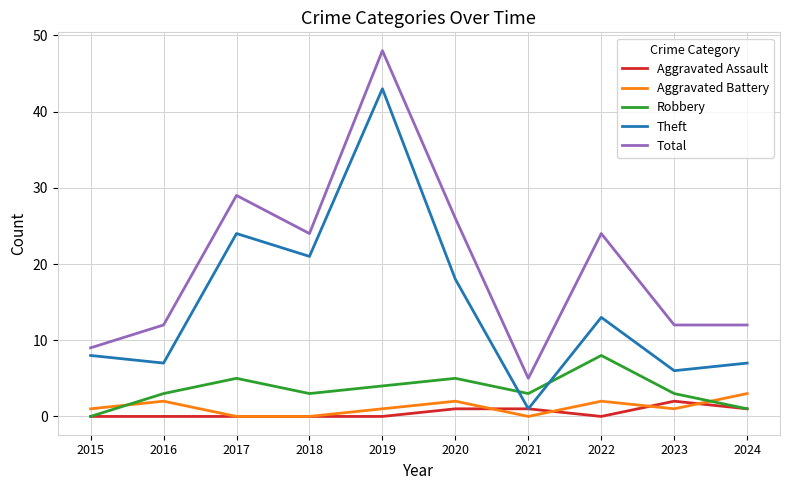

List the series in order of their peak value, highest first.

Total, Theft, Robbery, Aggravated Battery, Aggravated Assault